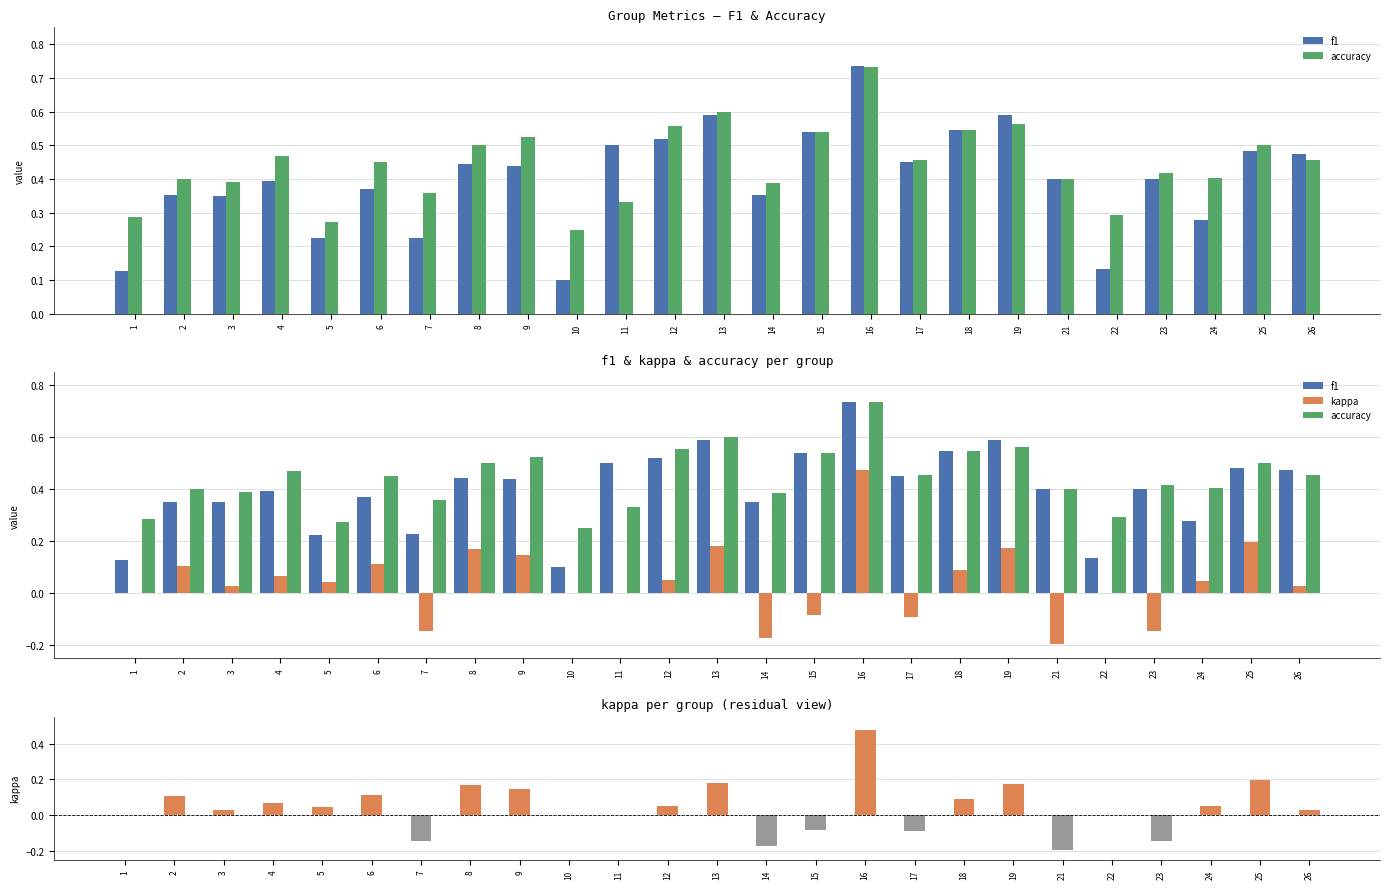

What is the smallest value displayed?

-0.2